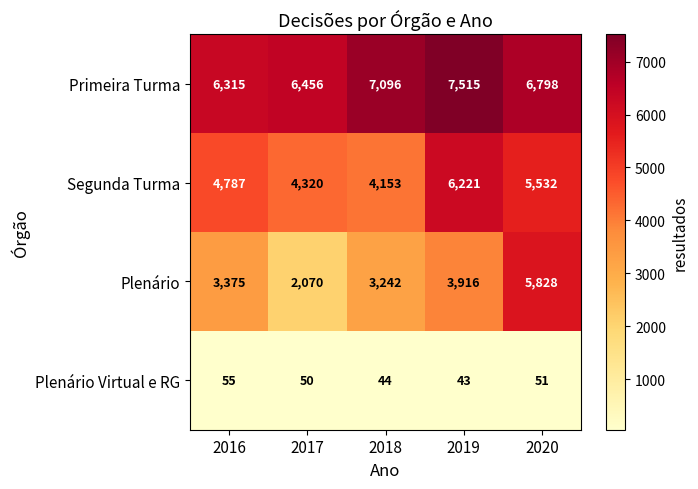

Rank the series at 2016 from highest to lowest value.

Primeira Turma, Segunda Turma, Plenário, Plenário Virtual e RG